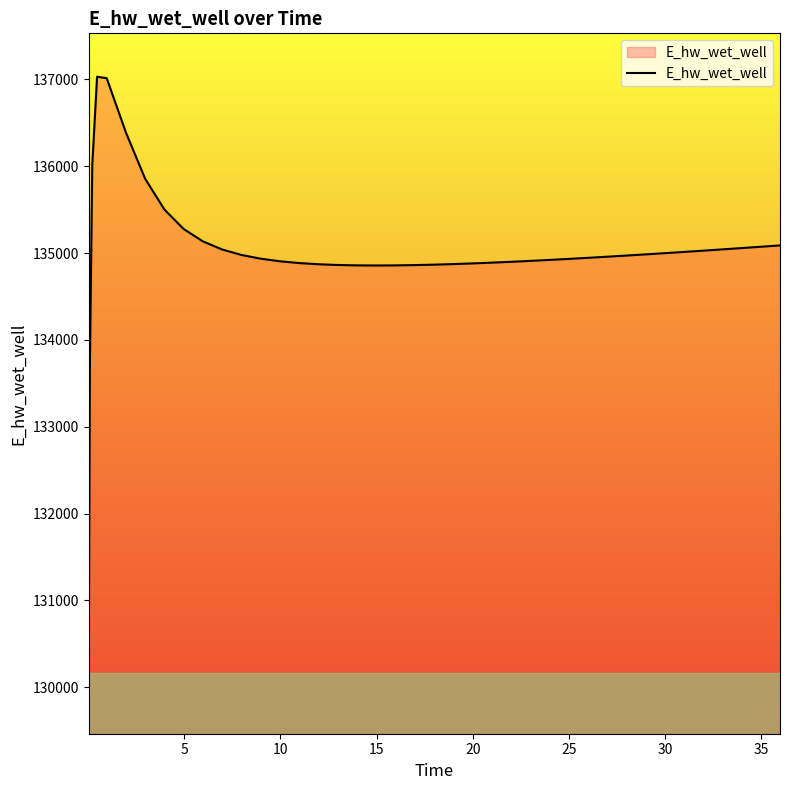

What is the minimum value shown in the chart?

129964.4